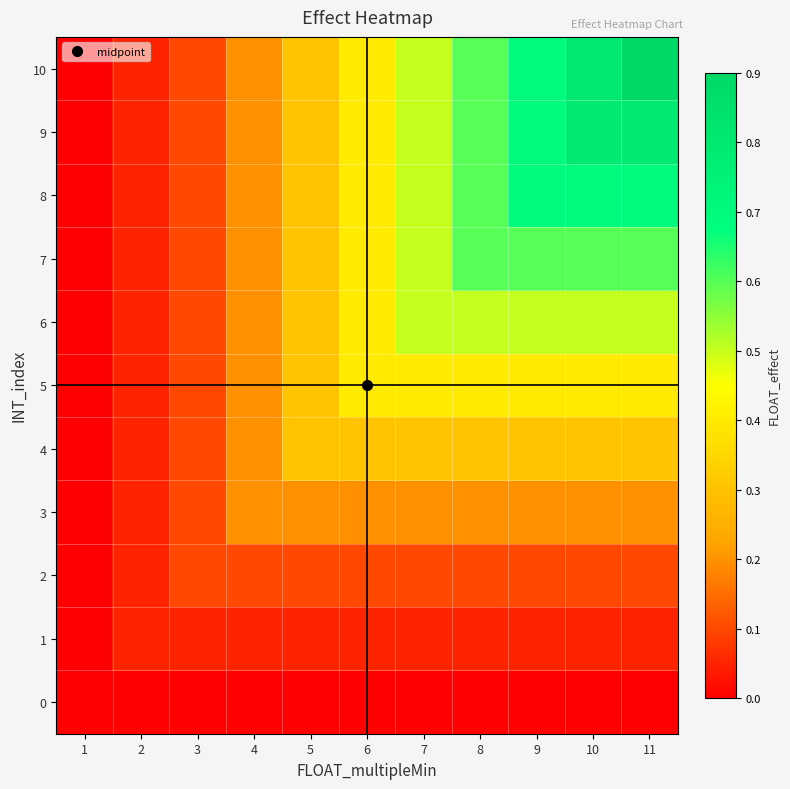

At how many categories does at least one series exceed 0?

10